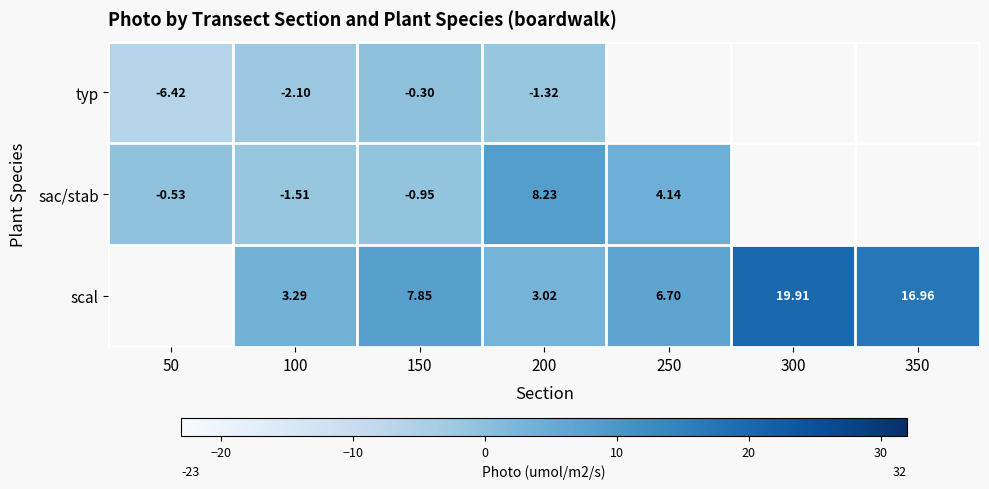

What is the total value across all series at 100?

-0.3